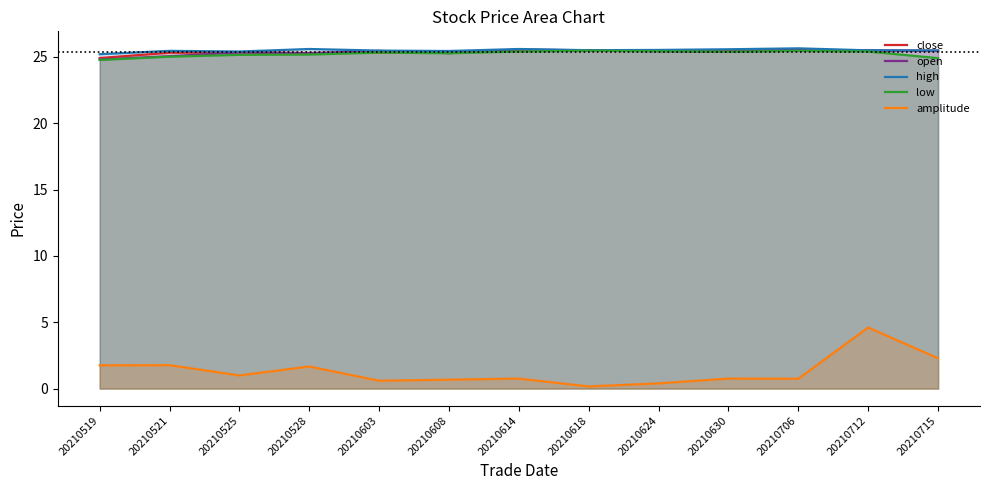

Reading right to left, transcribe all the data shown in this chart.

close: 20210715=25.5	20210712=25.4	20210706=25.5	20210630=25.4	20210624=25.5	20210618=25.5	20210614=25.4	20210608=25.4	20210603=25.3	20210528=25.3	20210525=25.3	20210521=25.3	20210519=24.9
open: 20210715=25.4	20210712=25.5	20210706=25.5	20210630=25.4	20210624=25.4	20210618=25.5	20210614=25.6	20210608=25.3	20210603=25.4	20210528=25.3	20210525=25.3	20210521=25.1	20210519=24.8
high: 20210715=25.5	20210712=25.5	20210706=25.6	20210630=25.6	20210624=25.5	20210618=25.5	20210614=25.6	20210608=25.4	20210603=25.5	20210528=25.6	20210525=25.4	20210521=25.4	20210519=25.2
low: 20210715=24.9	20210712=25.4	20210706=25.4	20210630=25.4	20210624=25.4	20210618=25.5	20210614=25.4	20210608=25.3	20210603=25.3	20210528=25.2	20210525=25.1	20210521=25.0	20210519=24.8
amplitude: 20210715=2.3	20210712=4.6	20210706=0.7	20210630=0.8	20210624=0.4	20210618=0.2	20210614=0.8	20210608=0.7	20210603=0.6	20210528=1.7	20210525=1.0	20210521=1.8	20210519=1.8